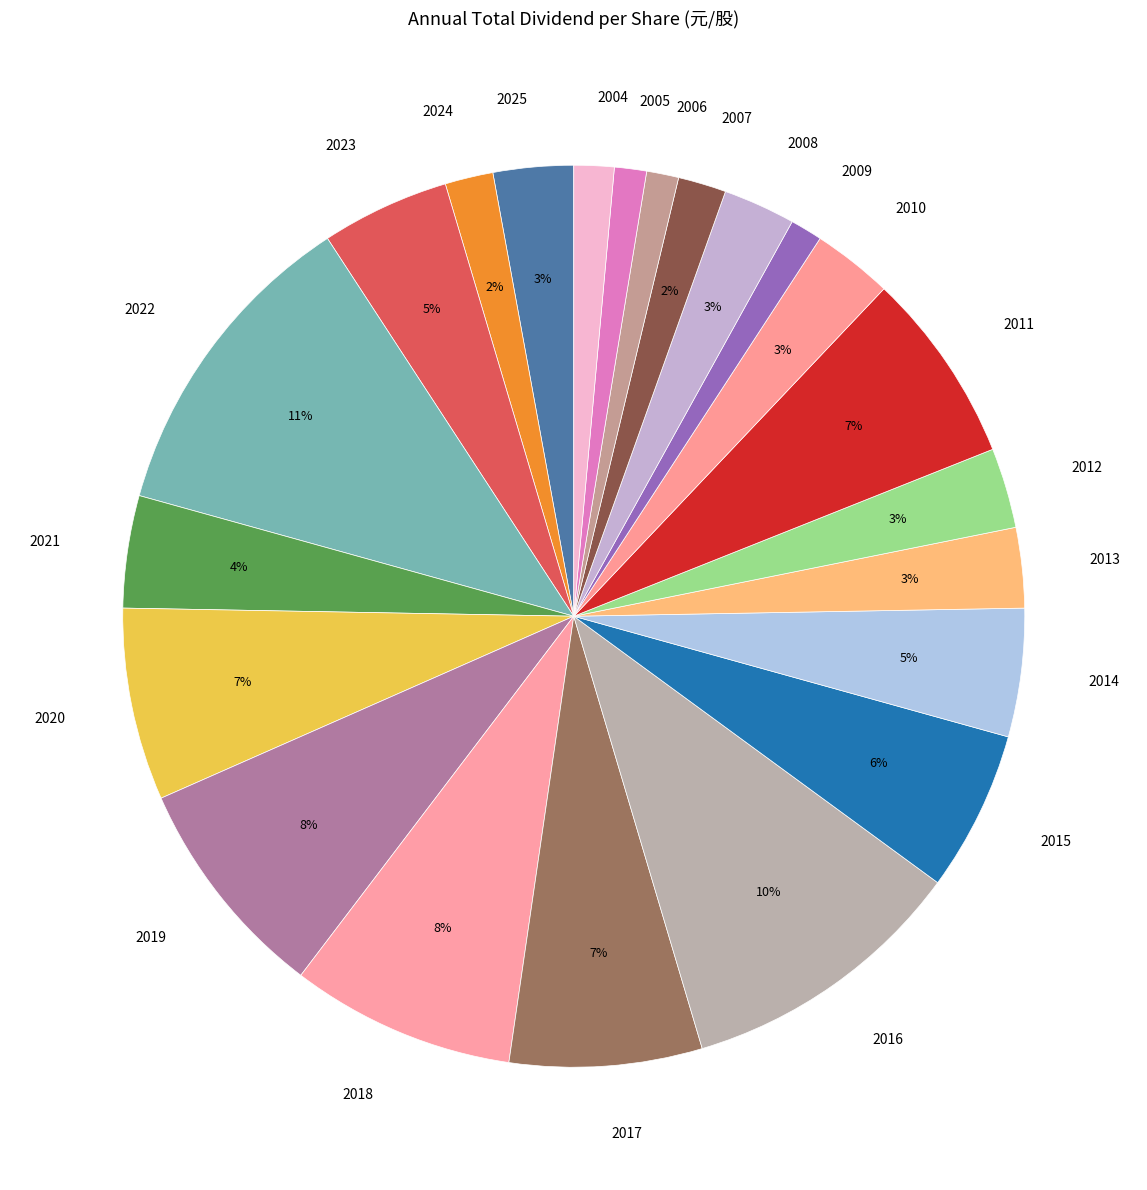

Is it true that 2022 is 11% of the pie?

True